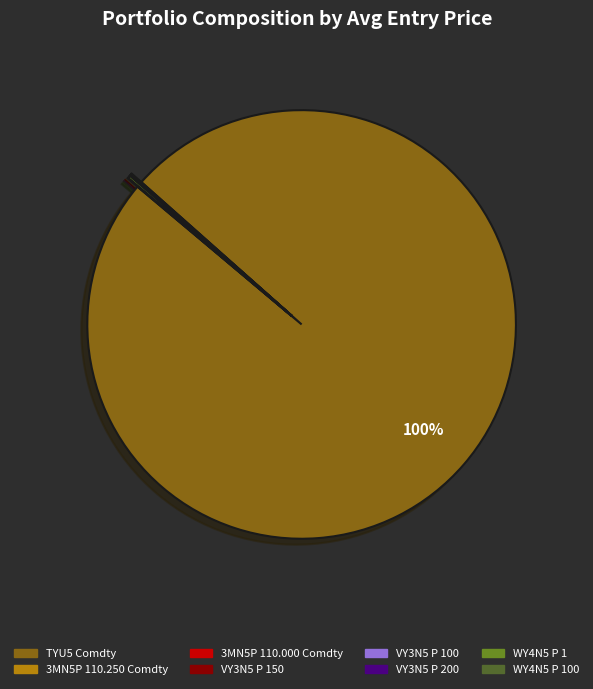

Is there a majority slice in this chart?

Yes